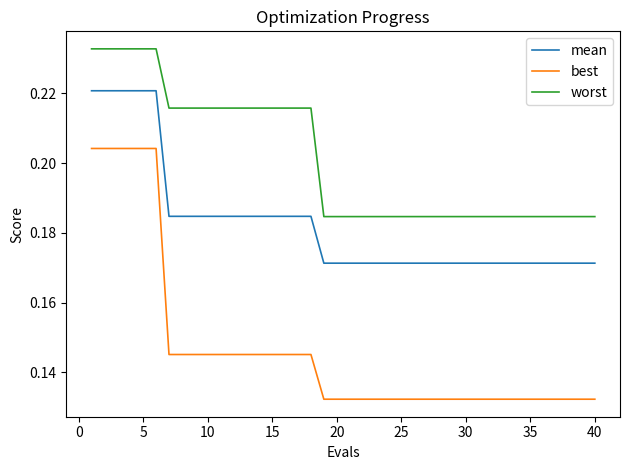

Which series has the widest spread of values?

best